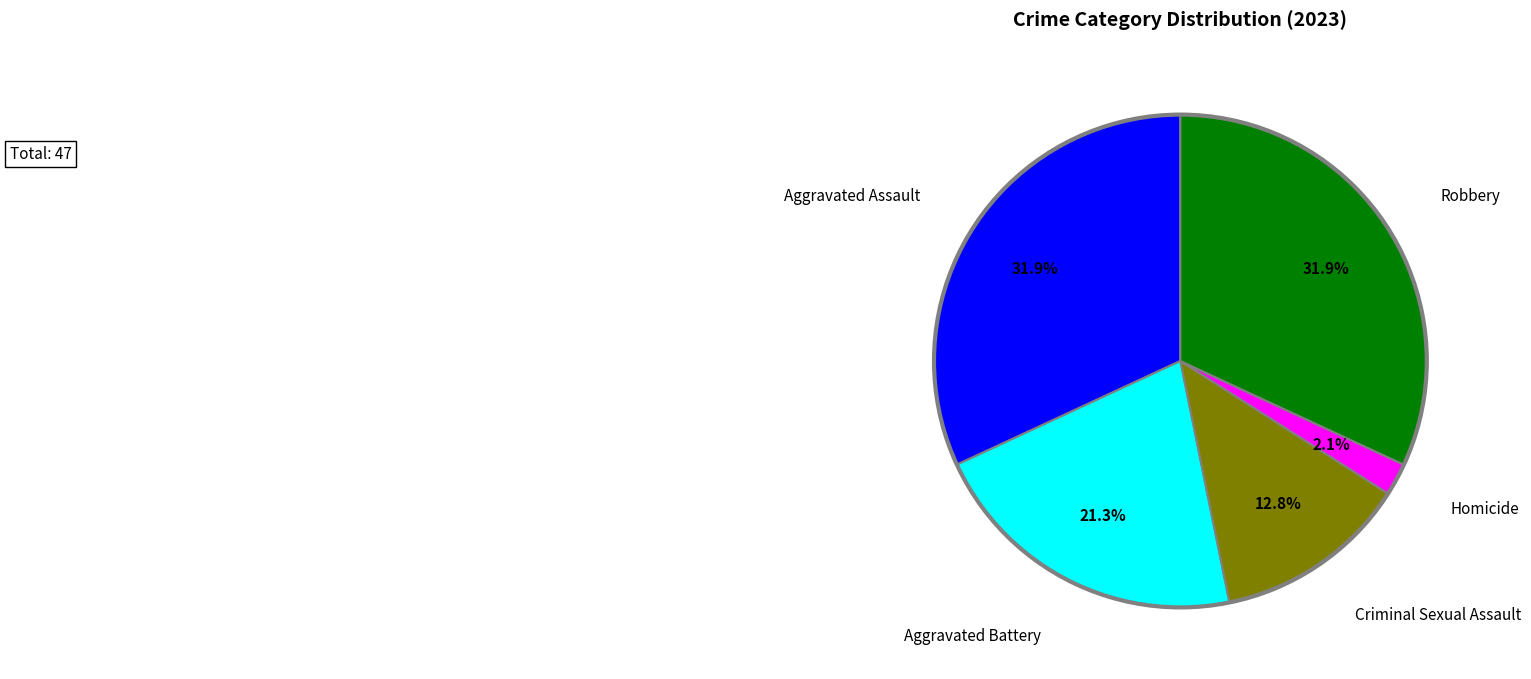

Is there any slice that represents more than half of the pie?

No